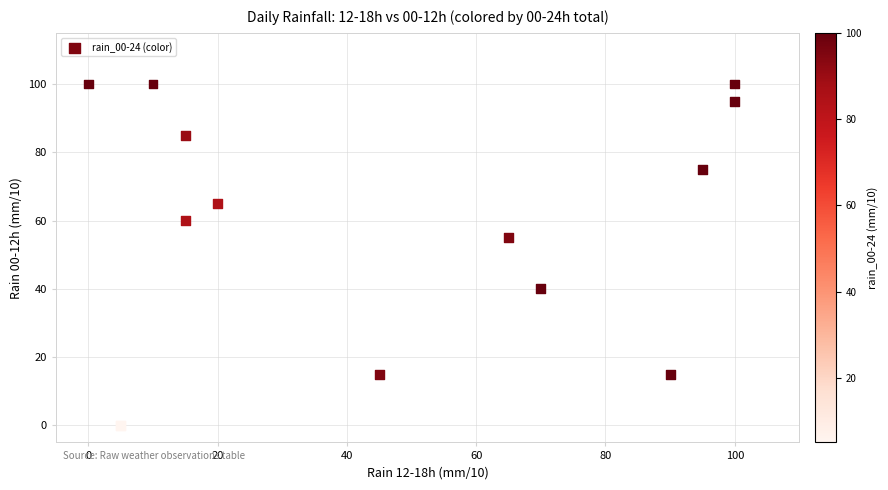

What Y value in the scatter plot is closest to 50?

55